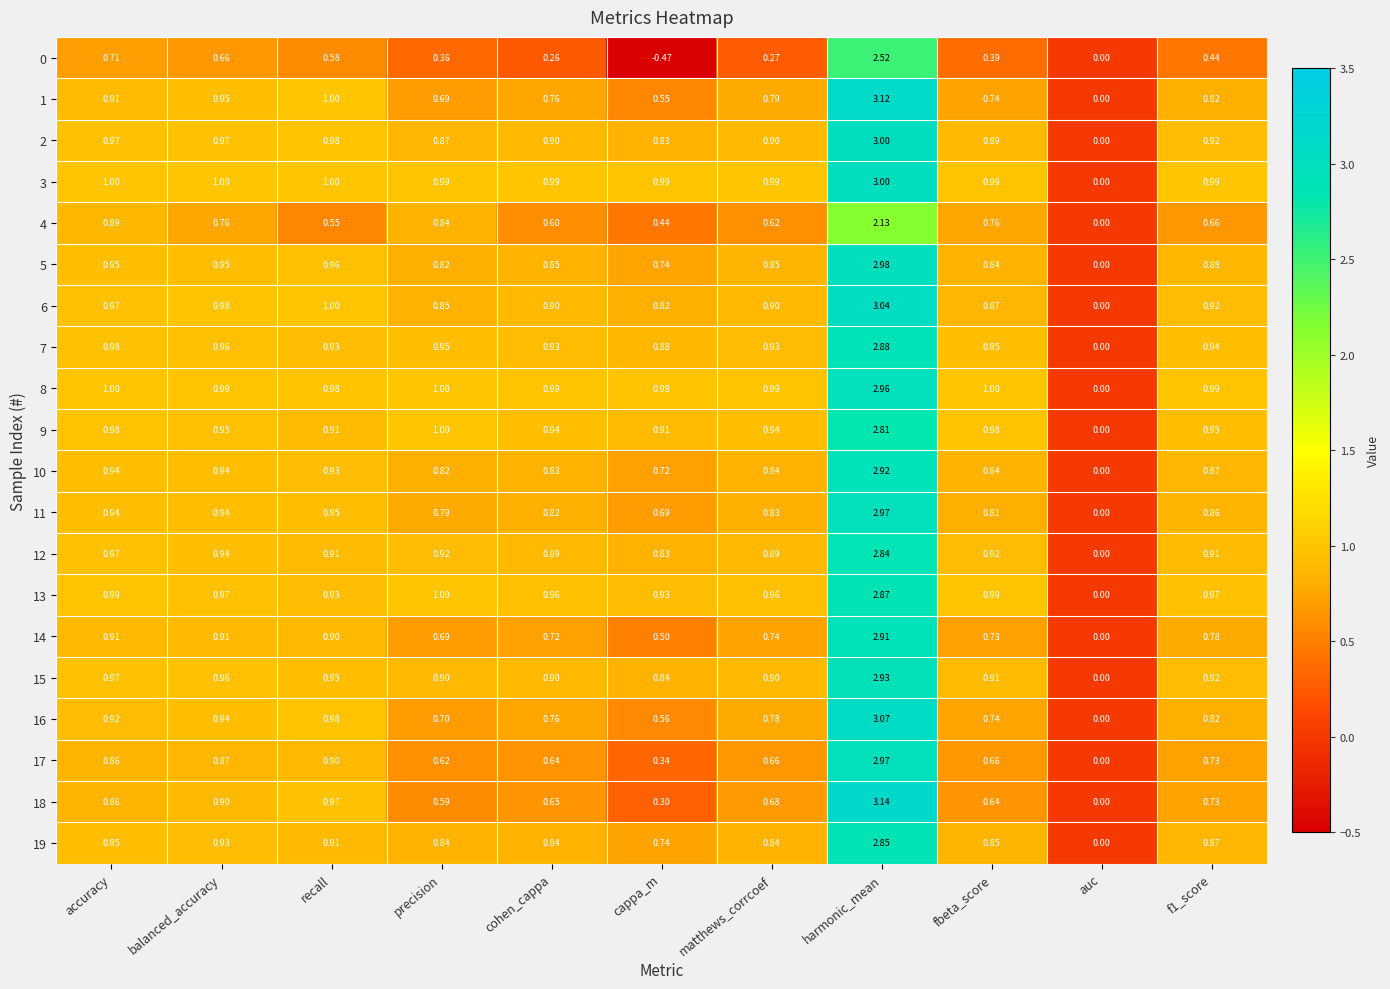

Which category has the lowest value across all series?

cappa_m